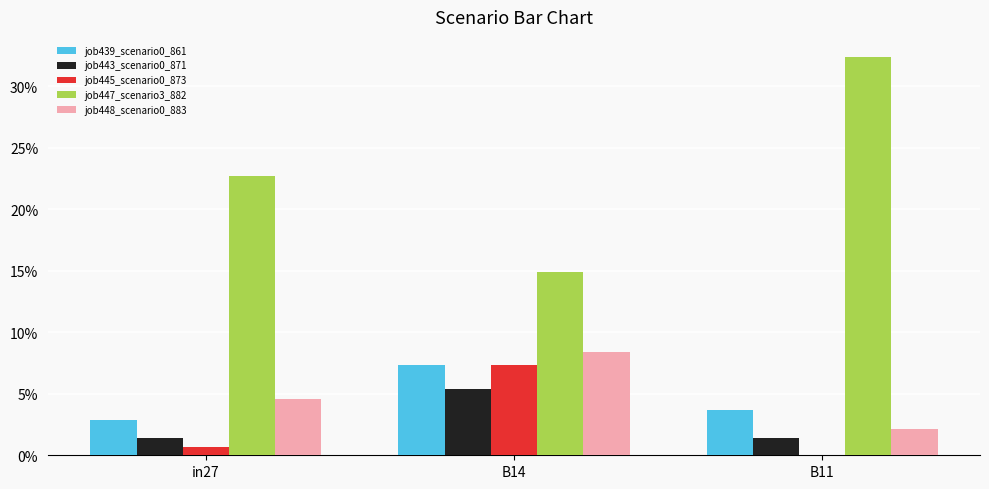

Rank the series by their maximum value, from highest to lowest.

job447_scenario3_882, job448_scenario0_883, job439_scenario0_861, job445_scenario0_873, job443_scenario0_871